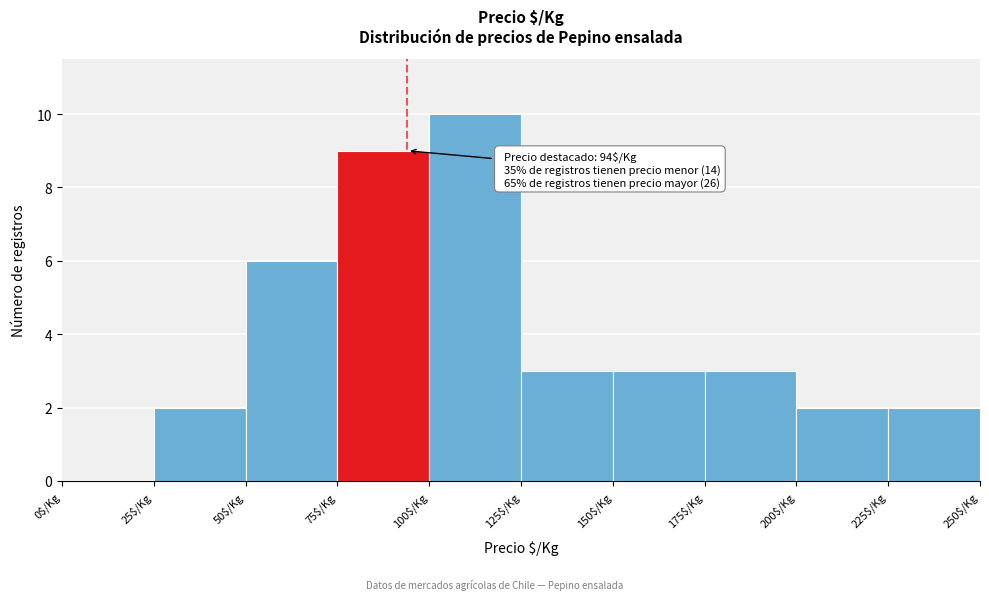

Over which range of the x-axis is the bar tallest?

100 to 125